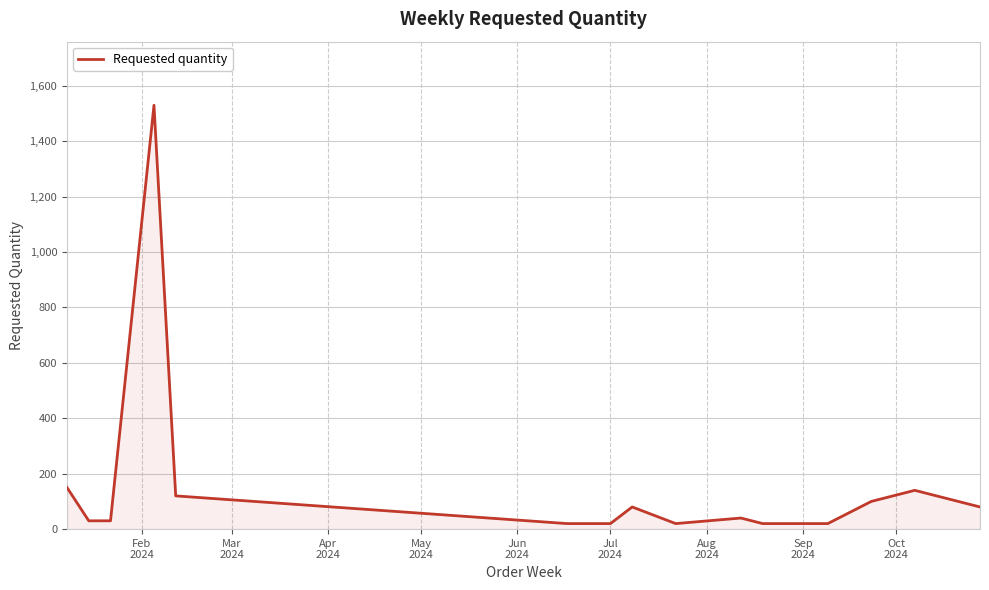

How many lines are shown in the chart?

1